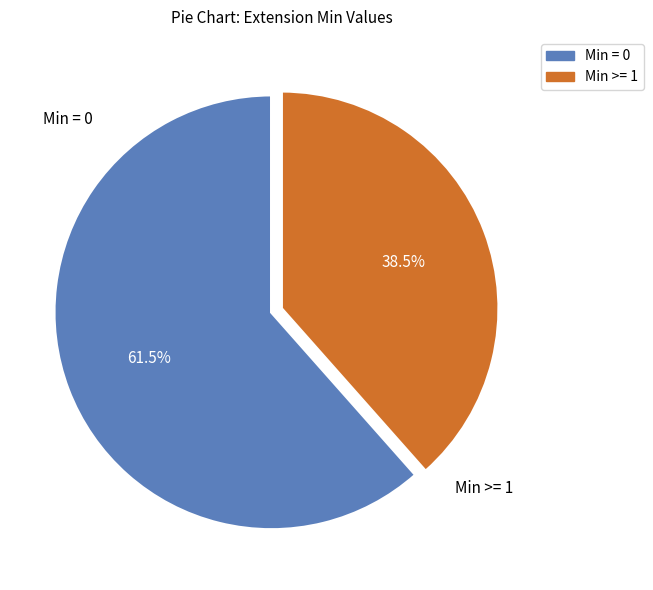

Is there any slice that represents more than half of the pie?

Yes